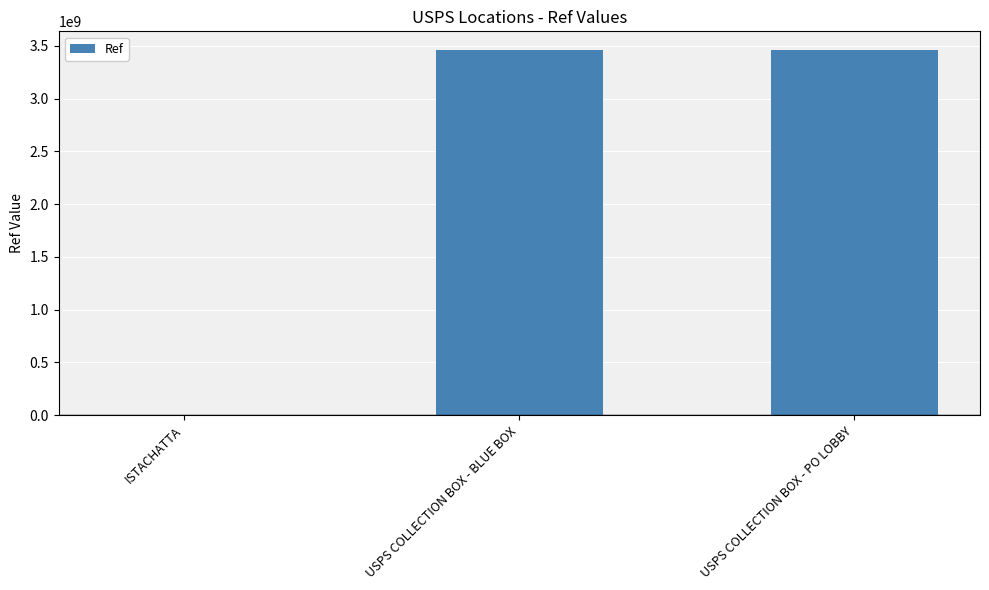

Approximately how many times larger is the value at USPS COLLECTION BOX - PO LOBBY compared to USPS COLLECTION BOX - BLUE BOX?

1.0